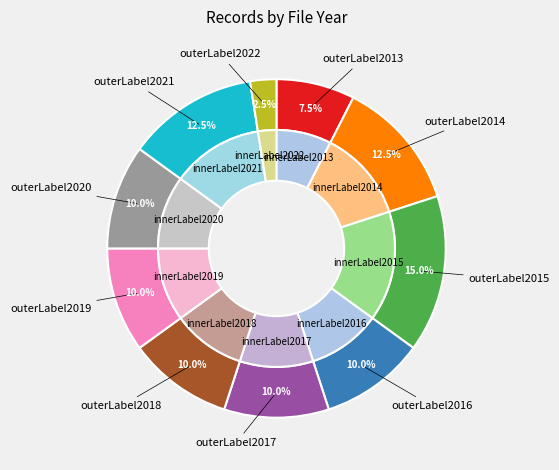

To the nearest percent, what is the difference between the largest and smallest slice percentages?

12%